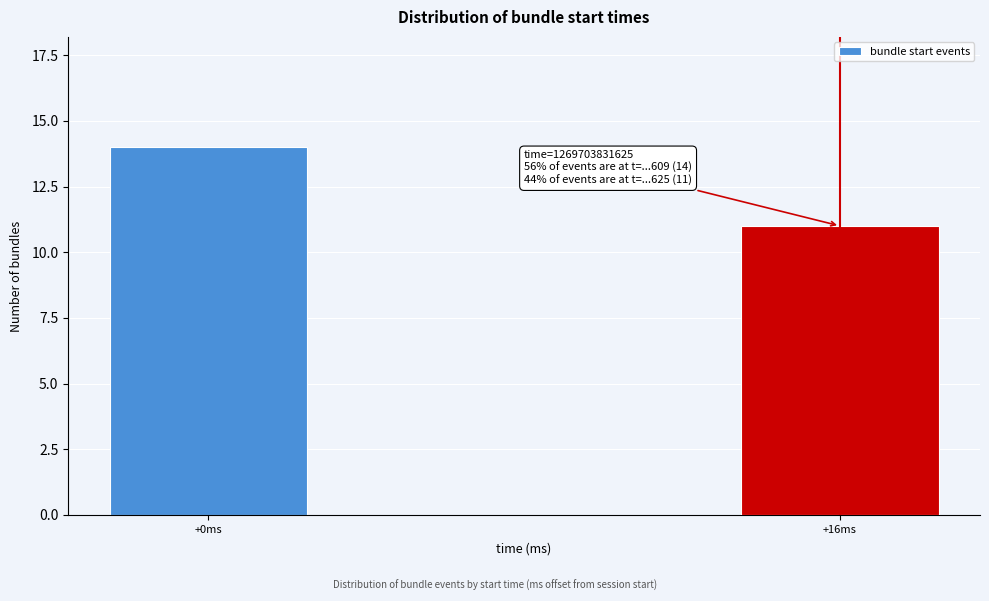

Reading left to right, transcribe all the data shown in this chart.

14	11